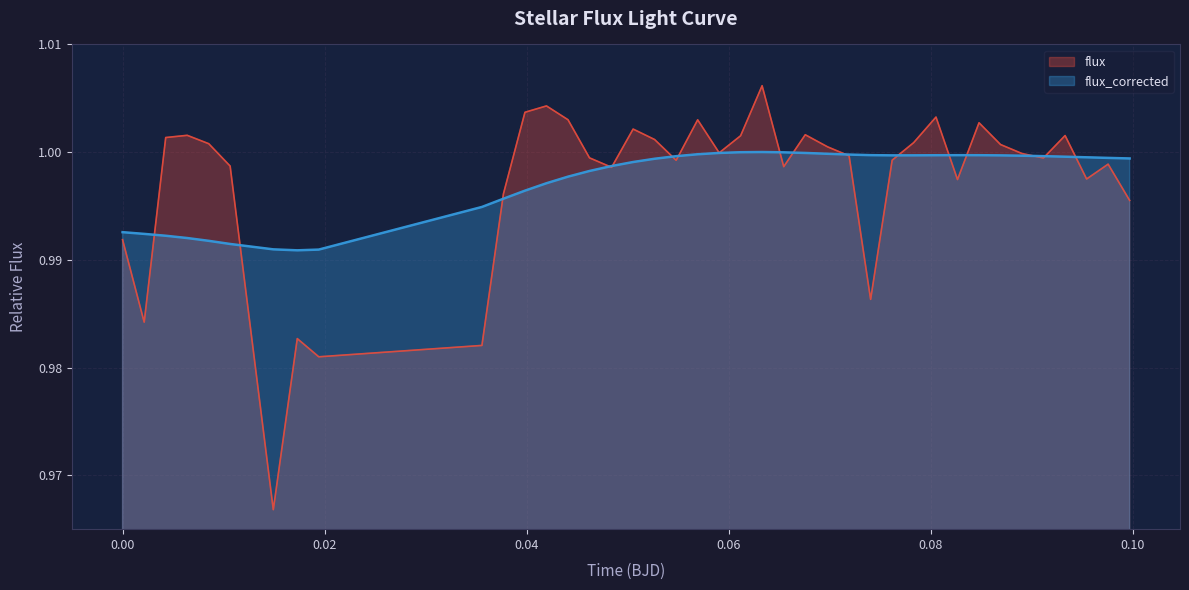

List the series in order of their peak value, lowest first.

flux_corrected, flux